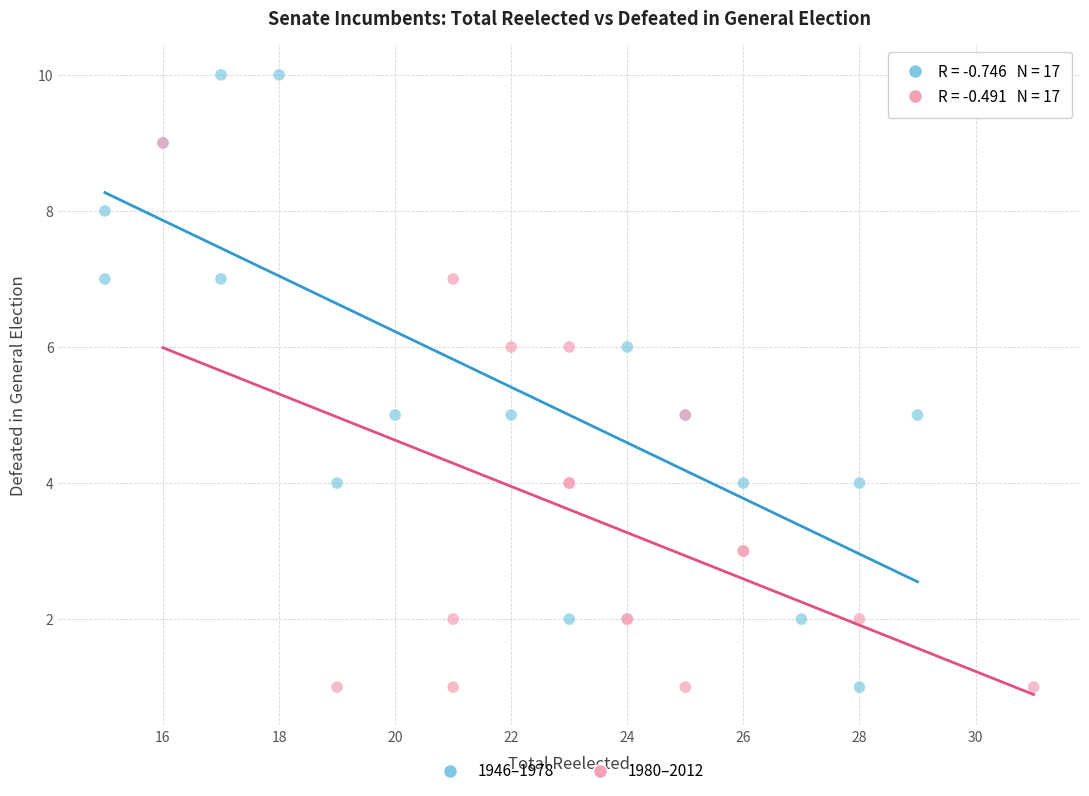

What are all the series names shown in the legend?

1946–1978, 1980–2012